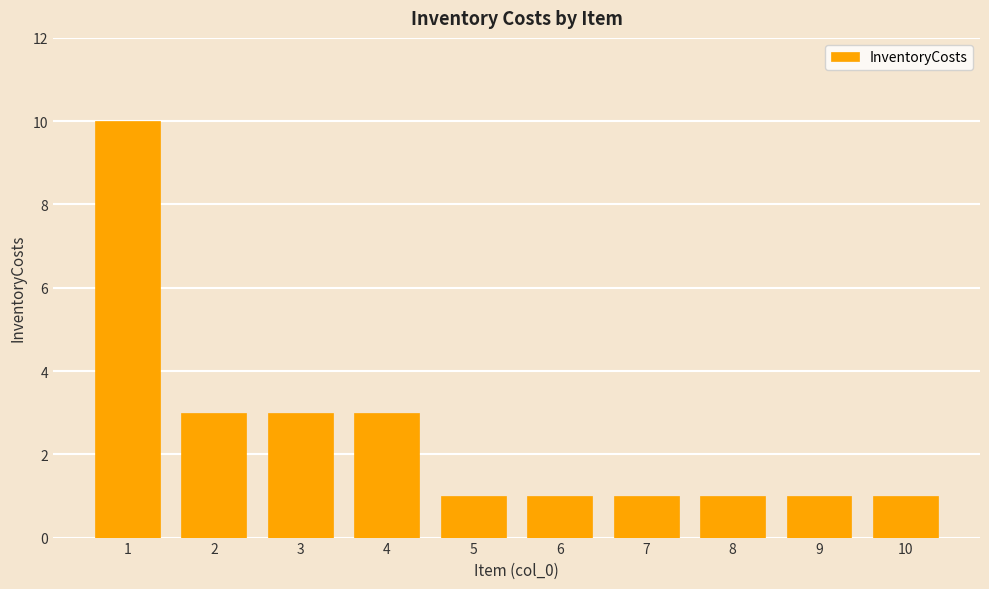

Is it true that the value at 9 is 1?

True